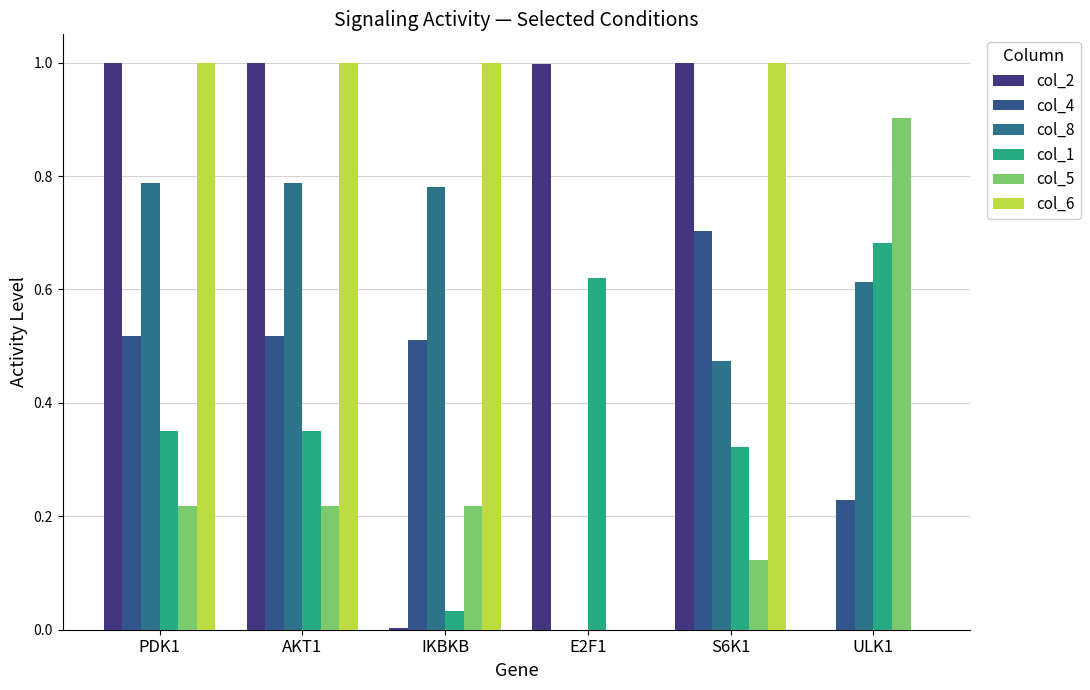

What is the value of the col_6 bar at the 5th from the left?

1.0